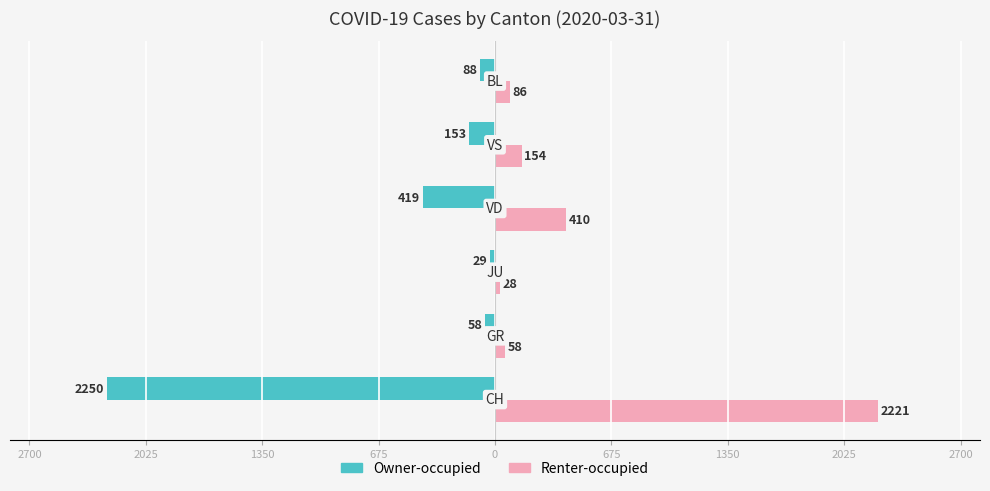

Reading left to right, transcribe all the data shown in this chart.

Owner-occupied: -2250	-58	-29	-419	-153	-88
Renter-occupied: 2221	58	28	410	154	86